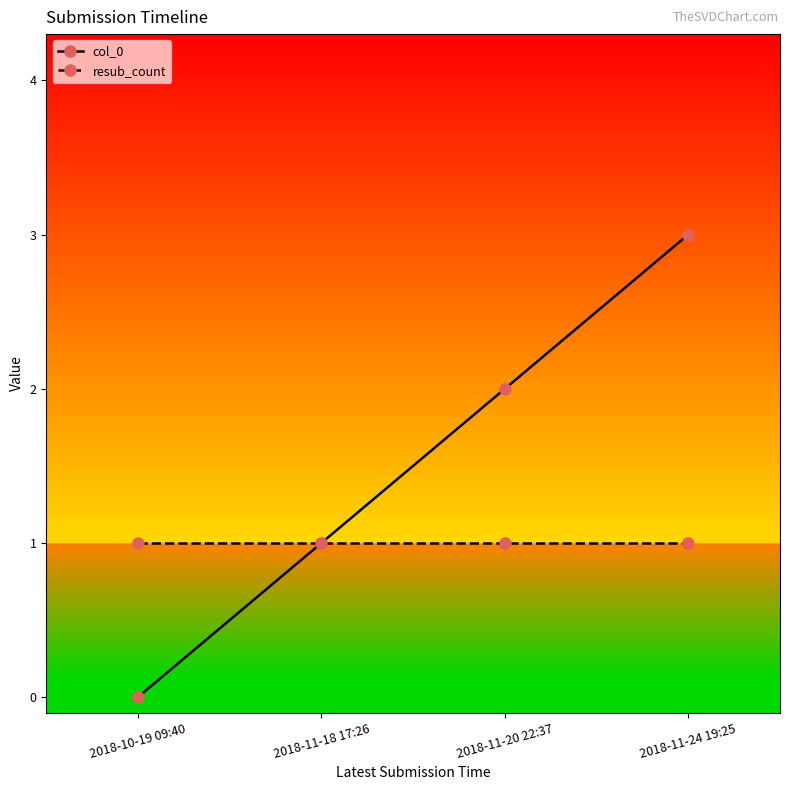

Rank the categories by col_0 value from highest to lowest.

2018-11-24 19:25, 2018-11-20 22:37, 2018-11-18 17:26, 2018-10-19 09:40